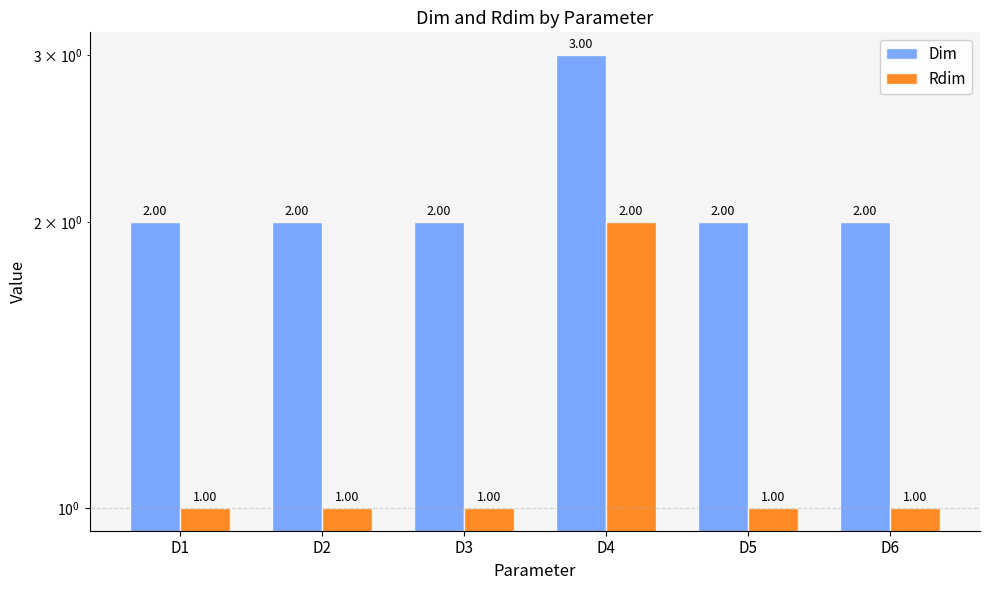

Which series changed the most between D3 and D5?

Dim